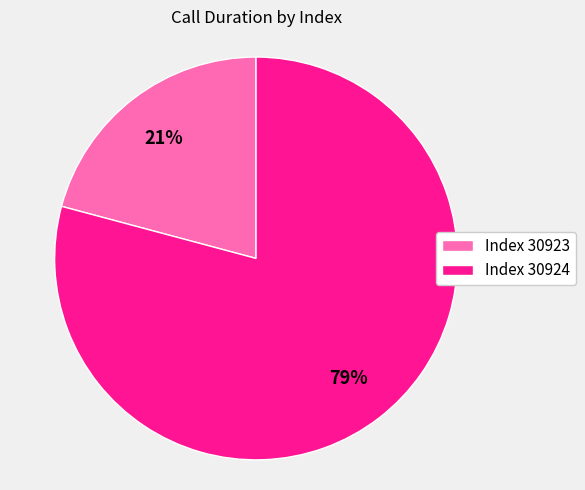

Which category has the smallest portion of the pie?

Index 30923